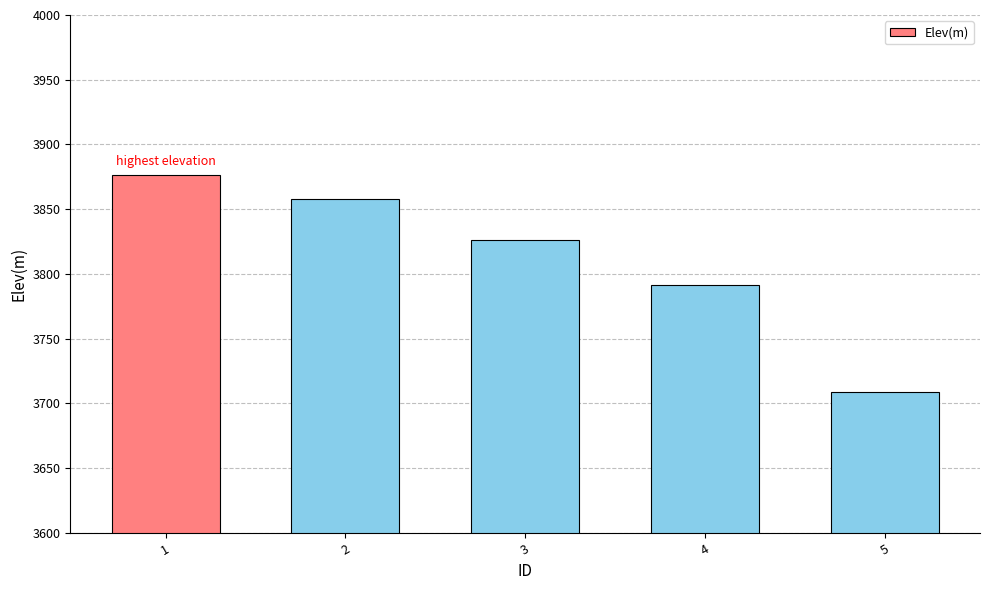

What is the sum of the values at 3 and 4?

7617.7